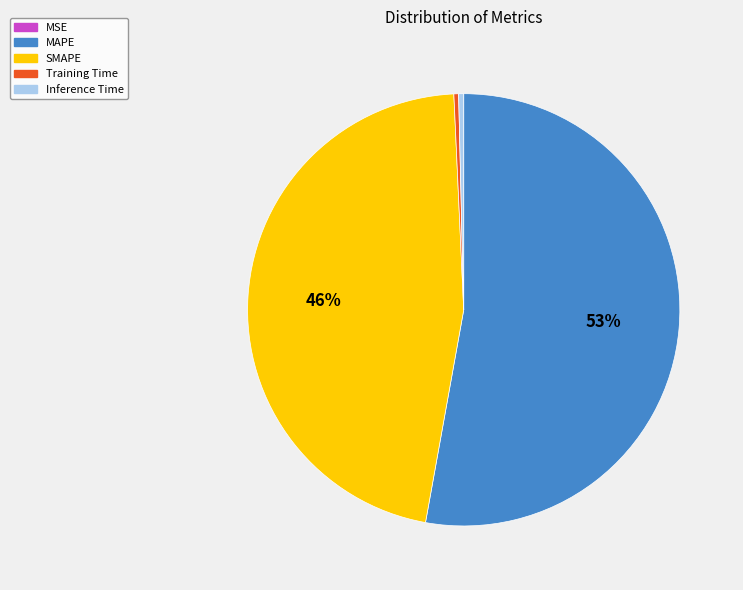

Which category accounts for the majority?

MAPE